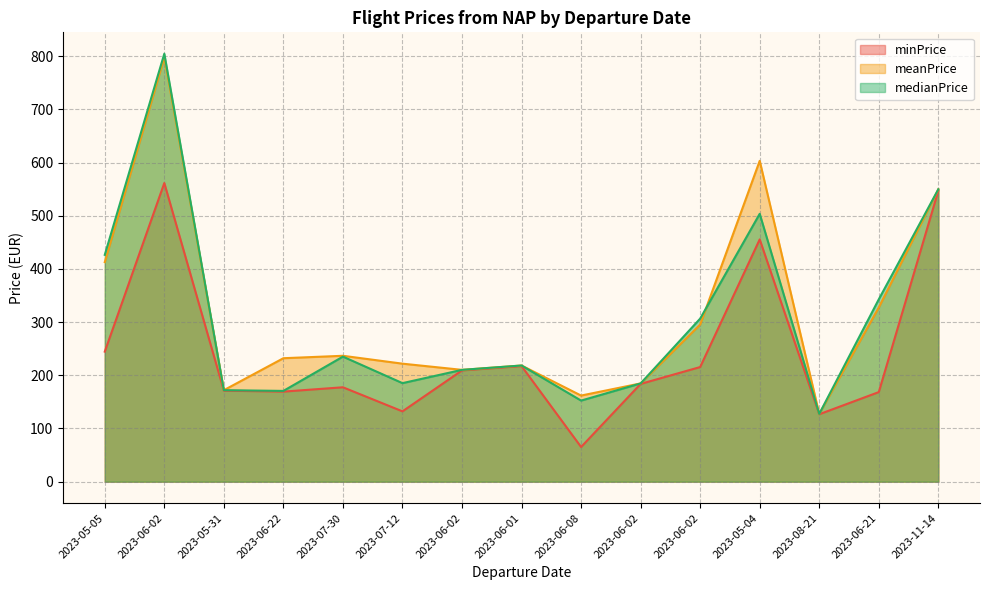

Which category has the highest value across all series?

2023-06-02